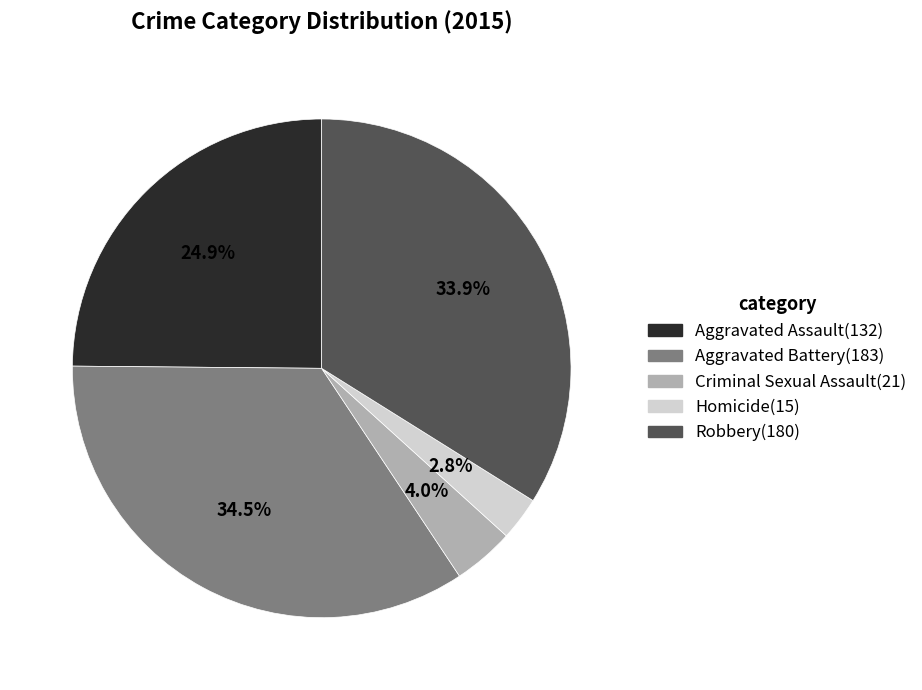

Between Aggravated Assault and Homicide, which is larger?

Aggravated Assault